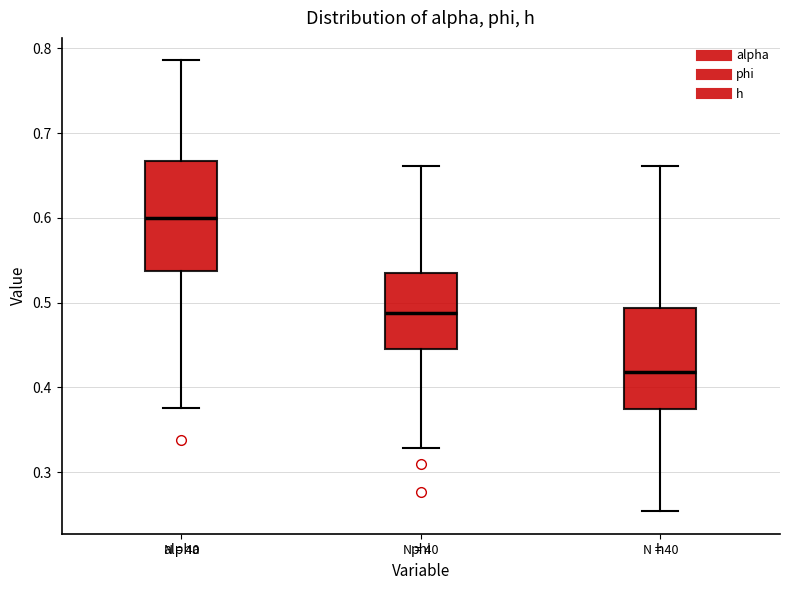

Reading left to right, read every box against the y-axis: the position of its median line, the range the box covers, and the ends of its whiskers. The values are not printed on the chart, so give them approximately, as read against the axis.

alpha: median 0.60, box 0.54 to 0.67, whiskers 0.38 to 0.79
phi: median 0.49, box 0.45 to 0.53, whiskers 0.33 to 0.66
h: median 0.42, box 0.37 to 0.49, whiskers 0.25 to 0.66